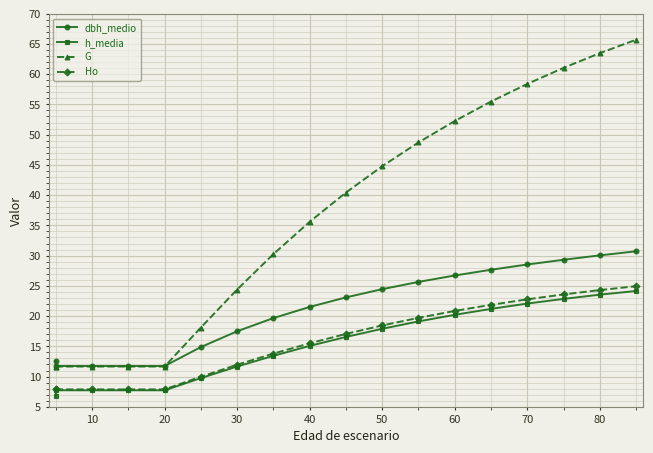

The value of G at 50 is 69.3. True or false?

False